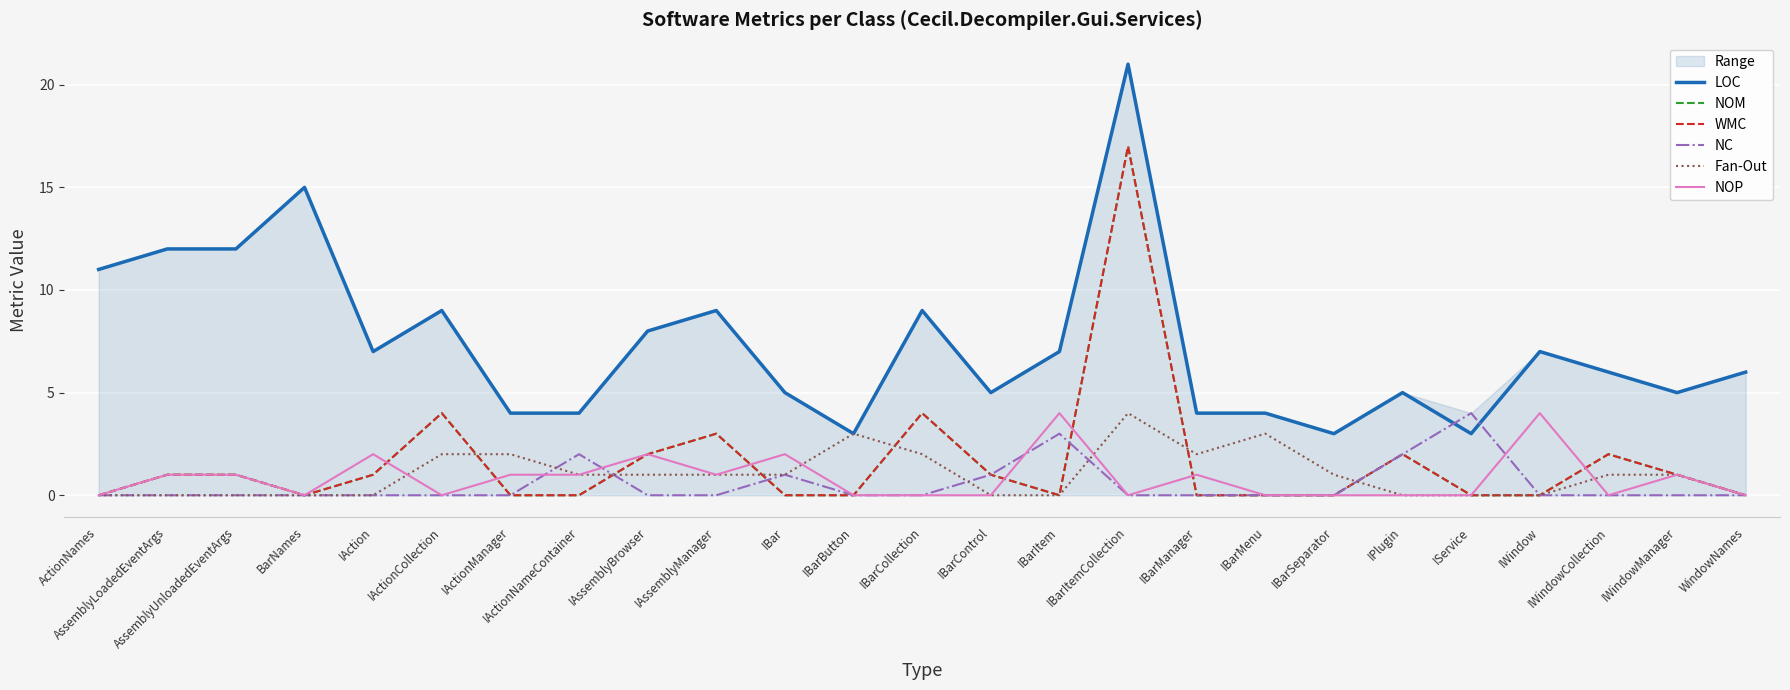

True or false: LOC and NC intersect in this chart.

True